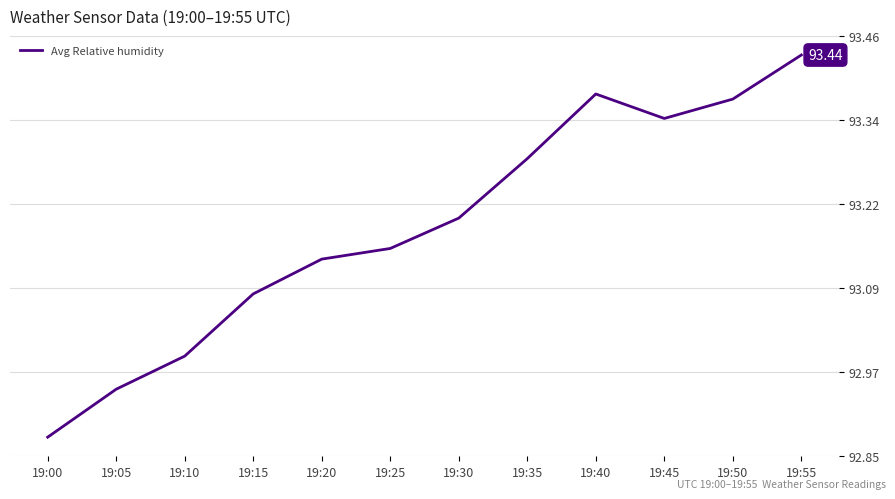

Which has a higher value, 19:40 or 19:30?

19:40